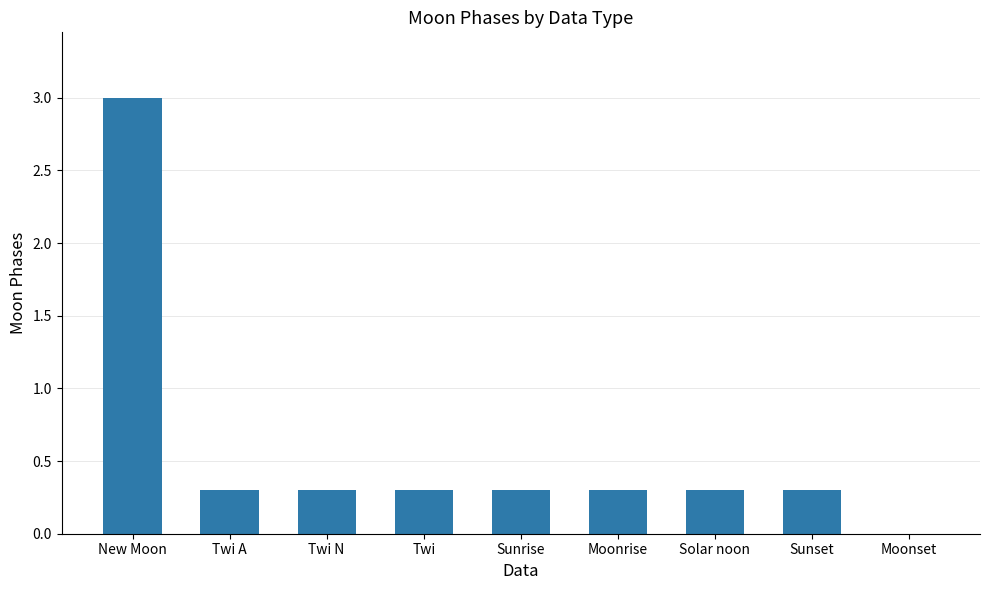

What is the average value?

0.6